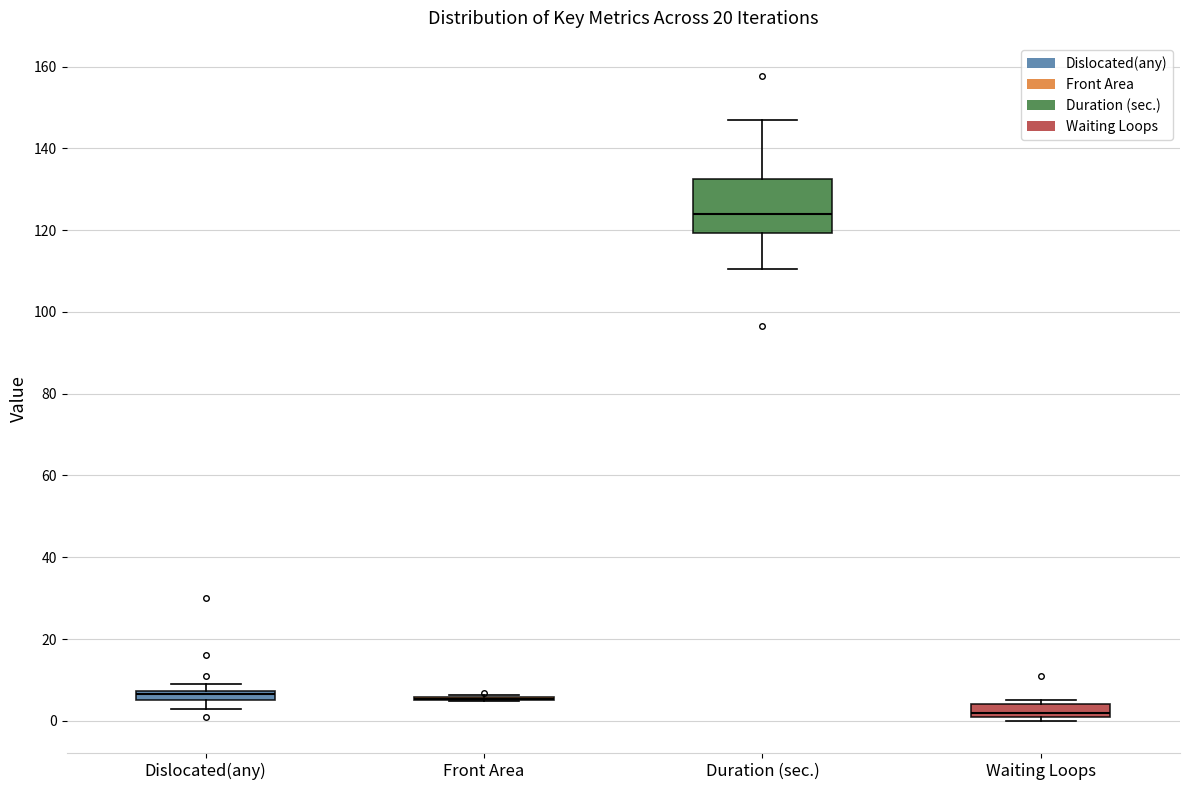

Where is the lower edge of the box for Waiting Loops on the y-axis? The values are not printed on the chart, so give them approximately, as read against the axis.

2